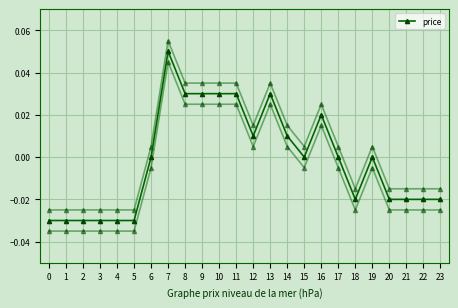

Reading right to left, what are all the values shown in this chart?

-0.0	-0.0	-0.0	-0.0	0.0	-0.0	0.0	0.0	0.0	0.0	0.0	0.0	0.0	0.0	0.0	0.0	0.1	0.0	-0.0	-0.0	-0.0	-0.0	-0.0	-0.0